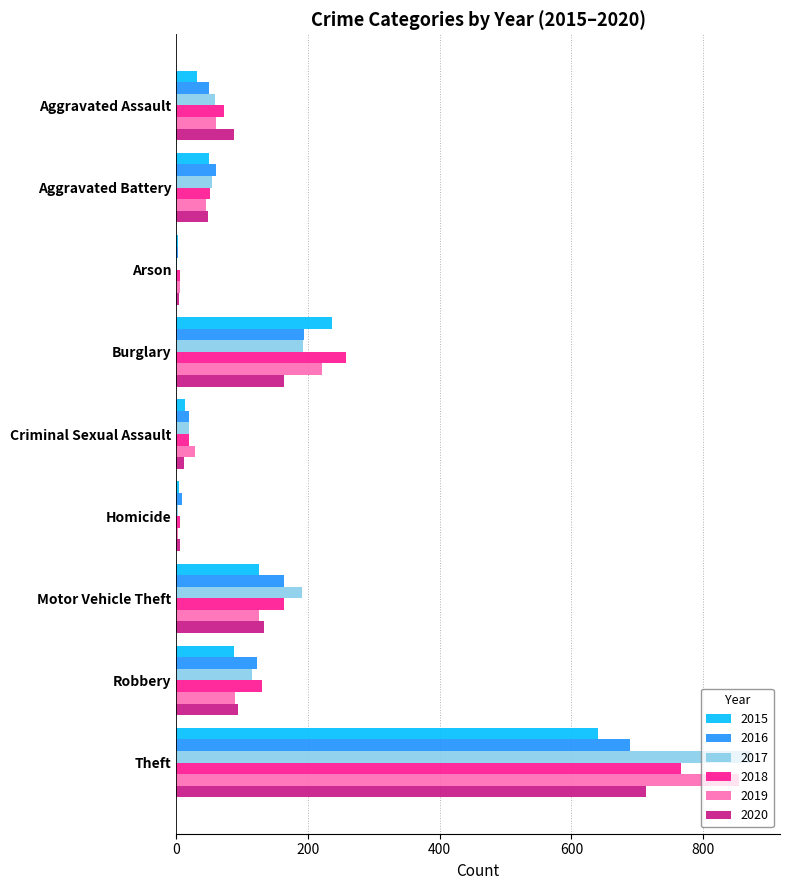

At which category is the sum across all series the highest?

Theft